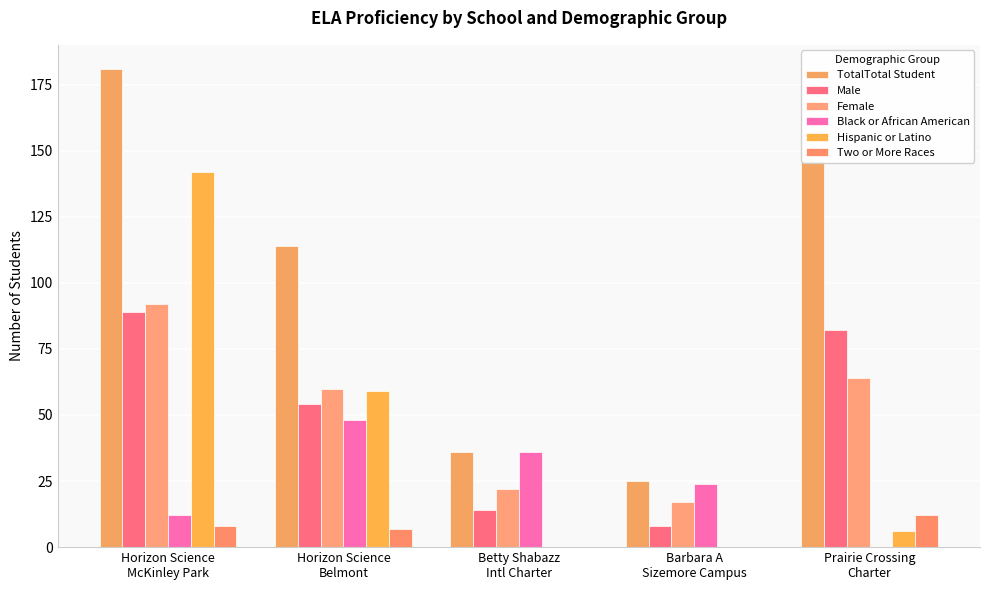

Where is Female nearest to the value 54?

Horizon Science
Belmont